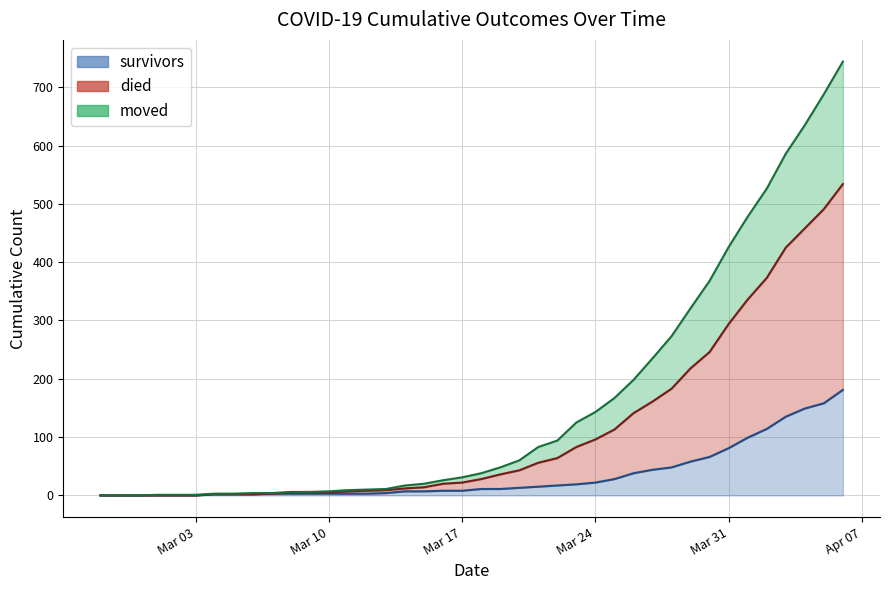

True or false: died has a value of 356 at 2020-02-27.

False